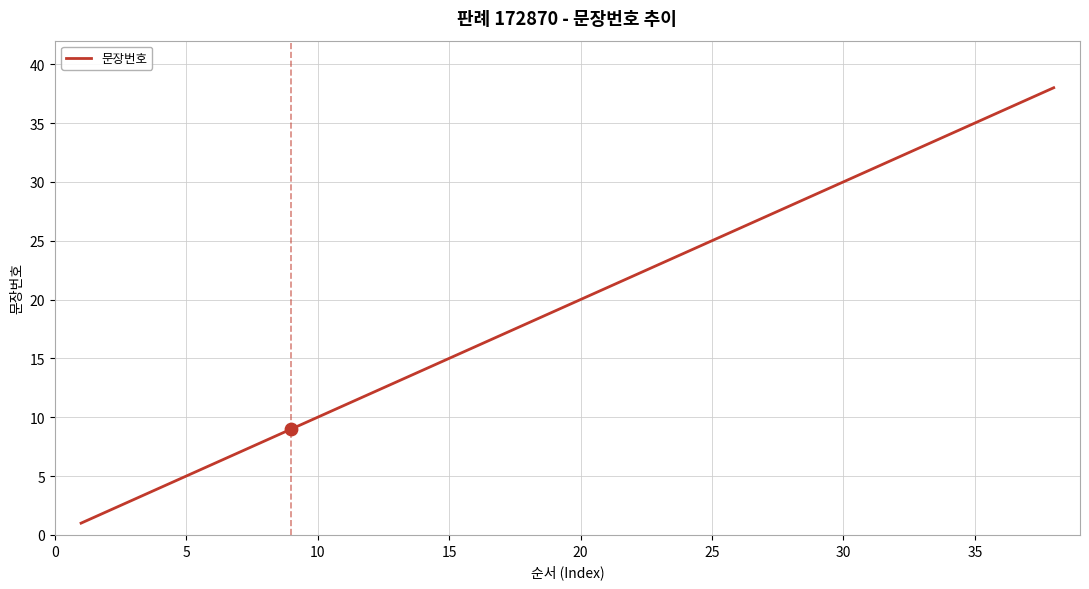

What is the difference between the maximum and minimum values?

37